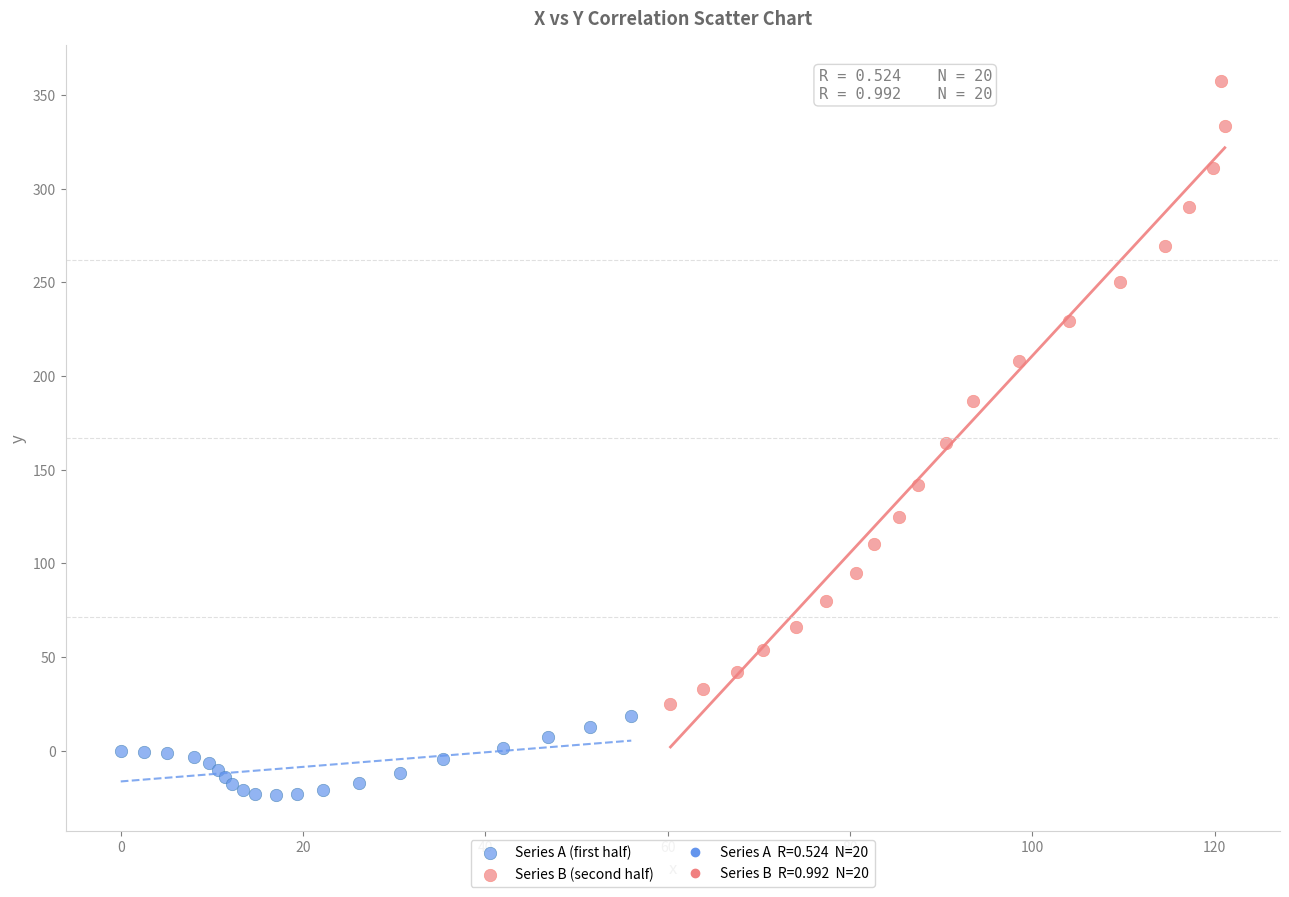

Which series reaches the maximum Y coordinate?

Series B (second half)